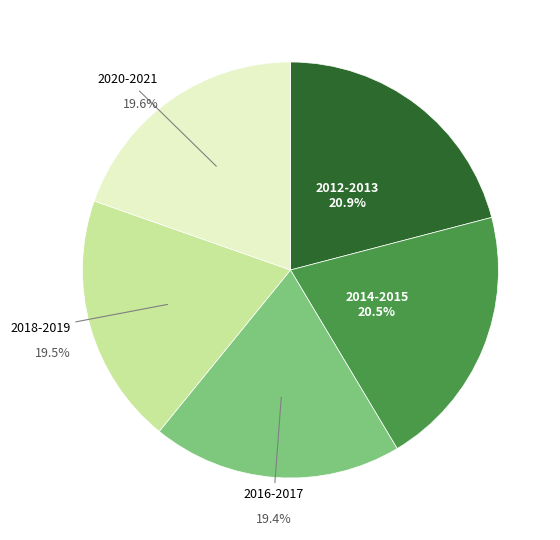

Does any single category account for the majority?

No